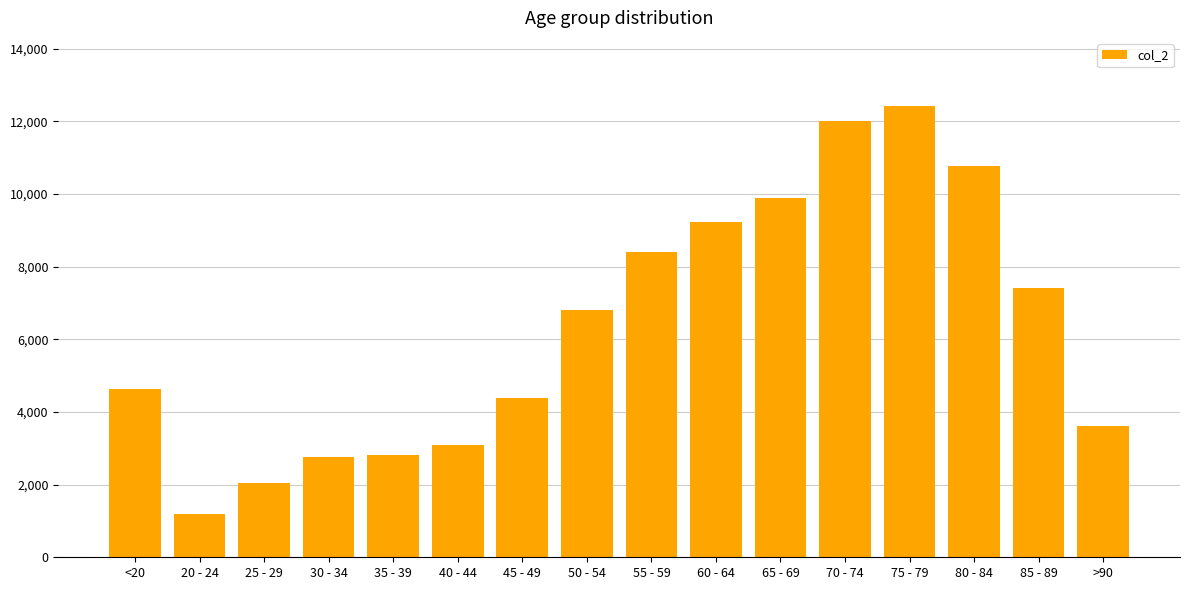

At which category does the chart reach its peak across all series?

75 - 79